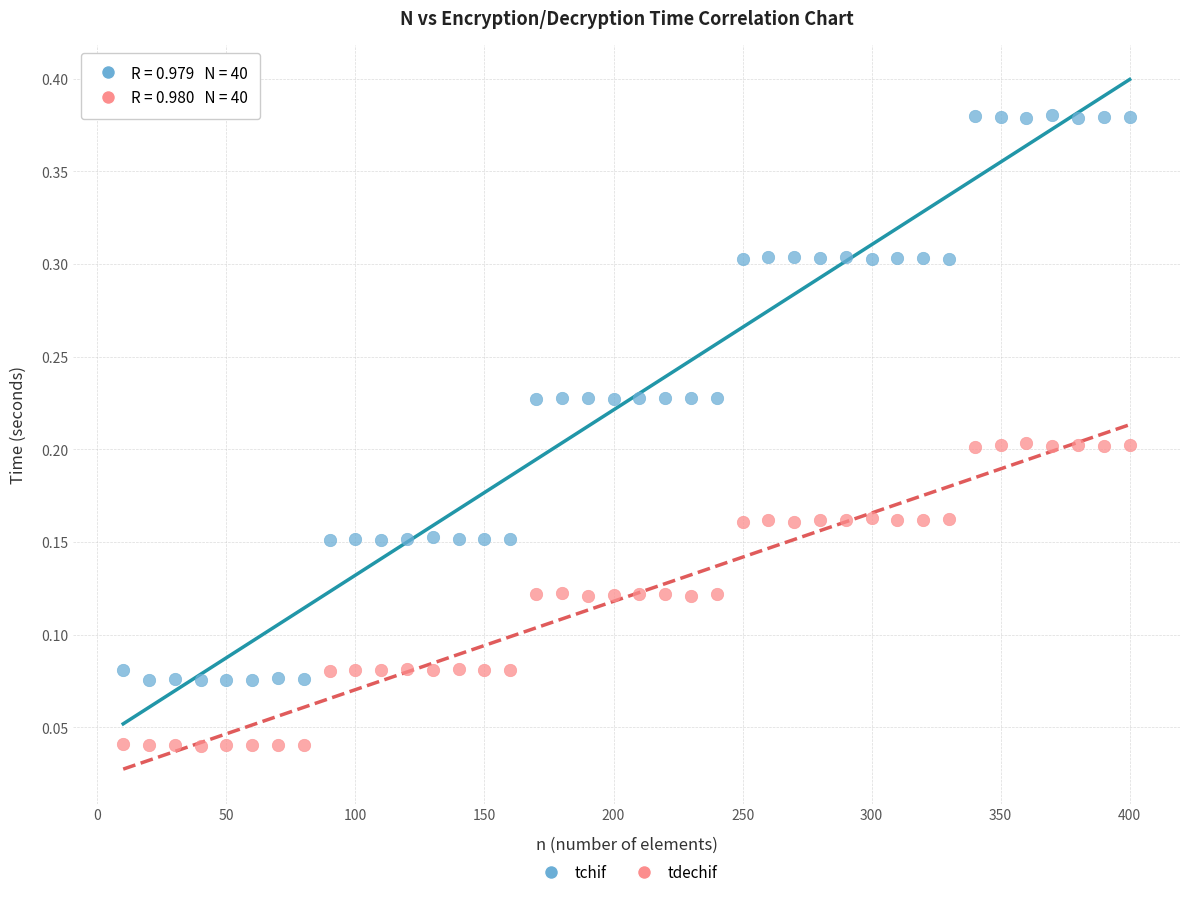

Across all data points, what is the range of Y values (max minus min)?

0.3